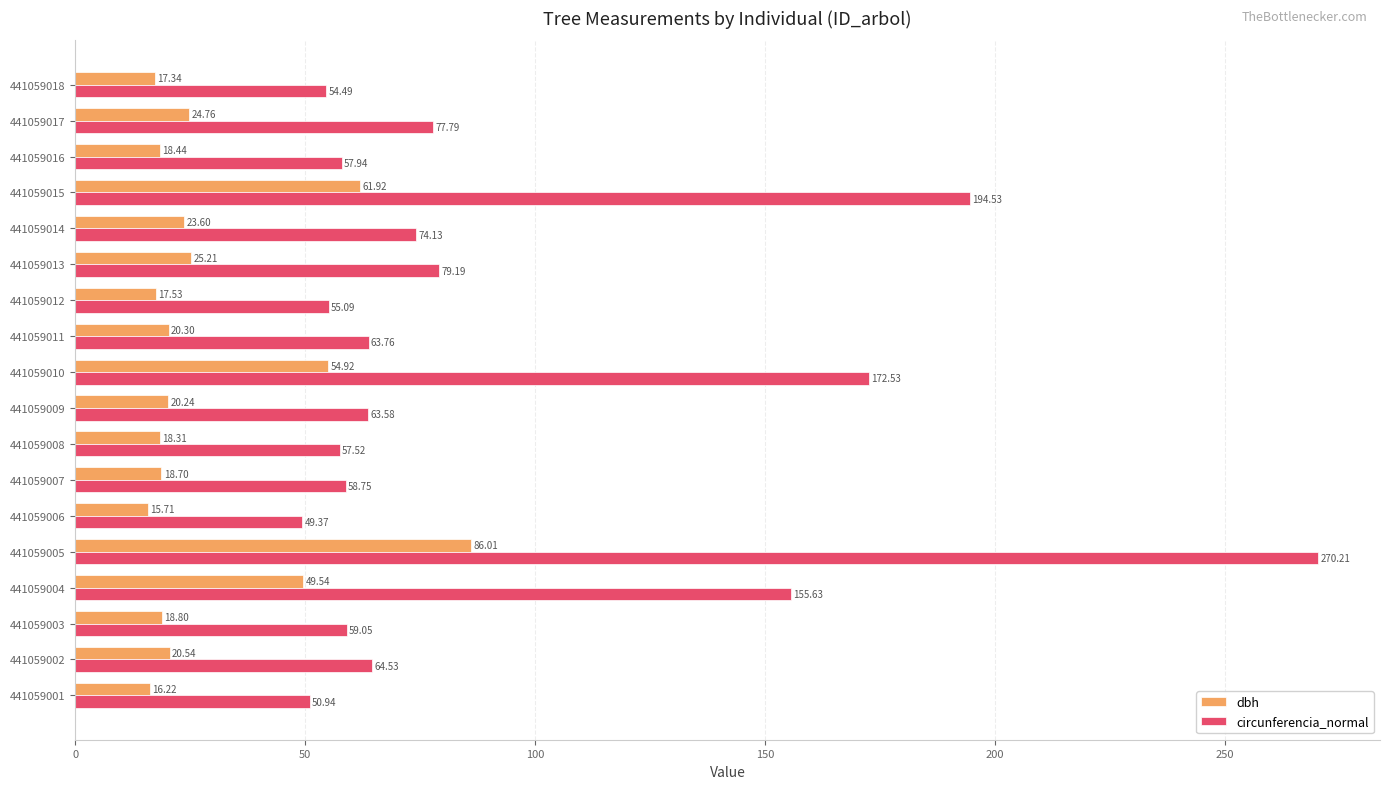

At which category is the sum across all series the highest?

441059005